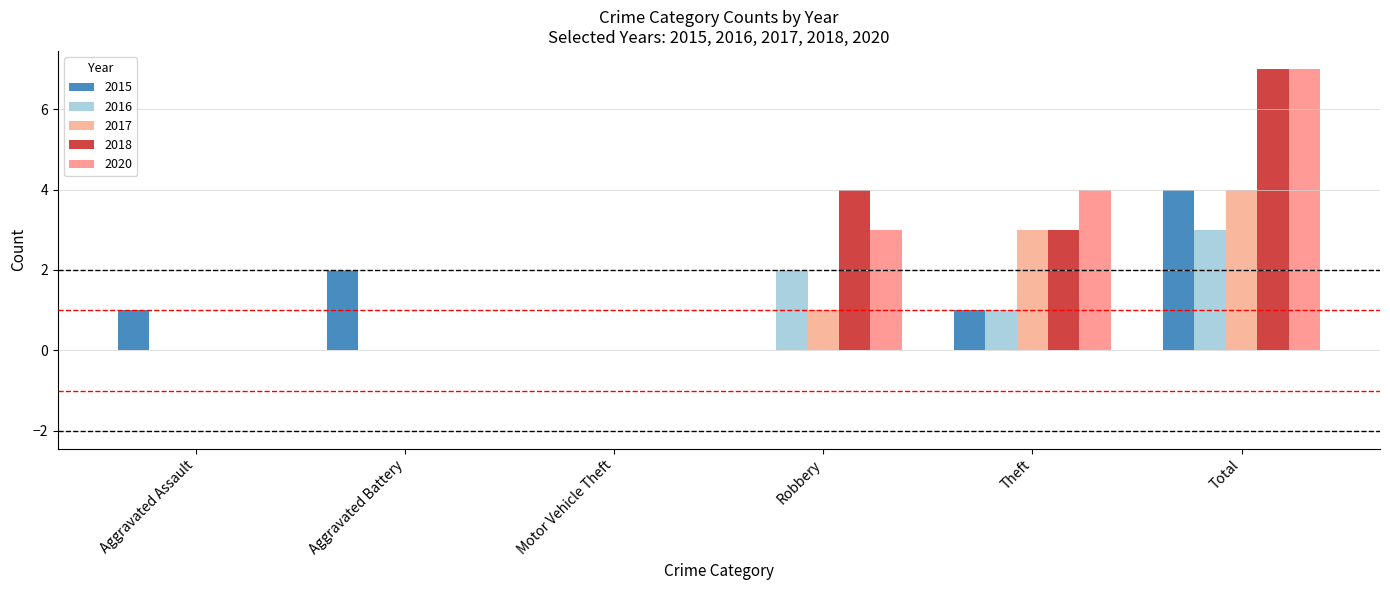

Which label corresponds to the smallest value in the chart?

Motor Vehicle Theft